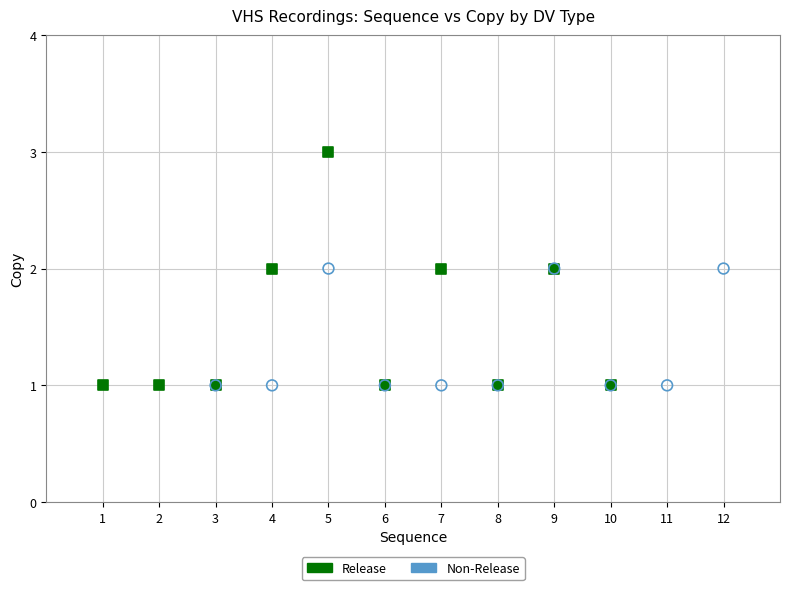

Which series has the widest spread of Y values?

Release